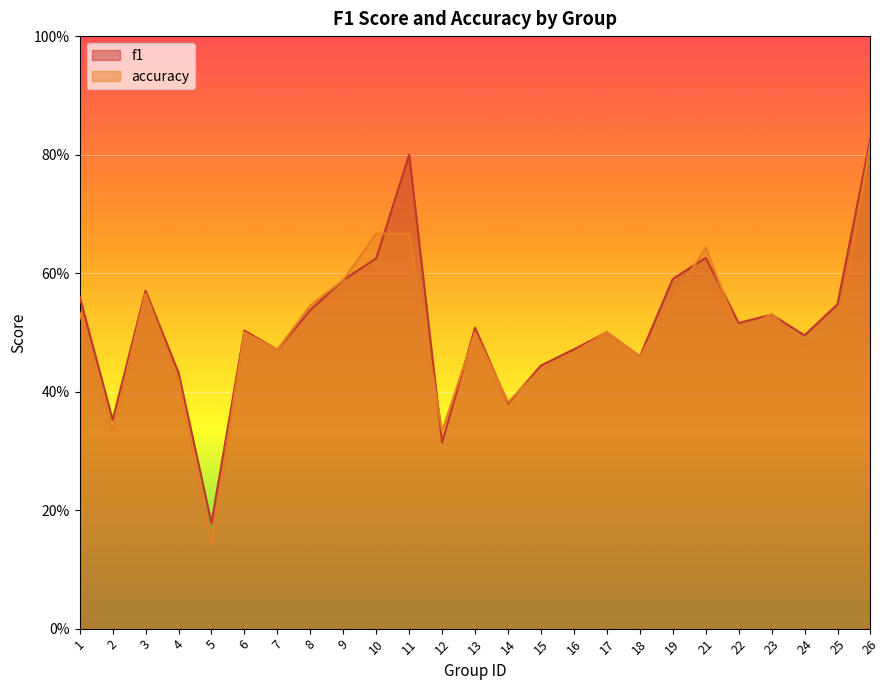

Does the chart display data point markers on the line(s)?

No